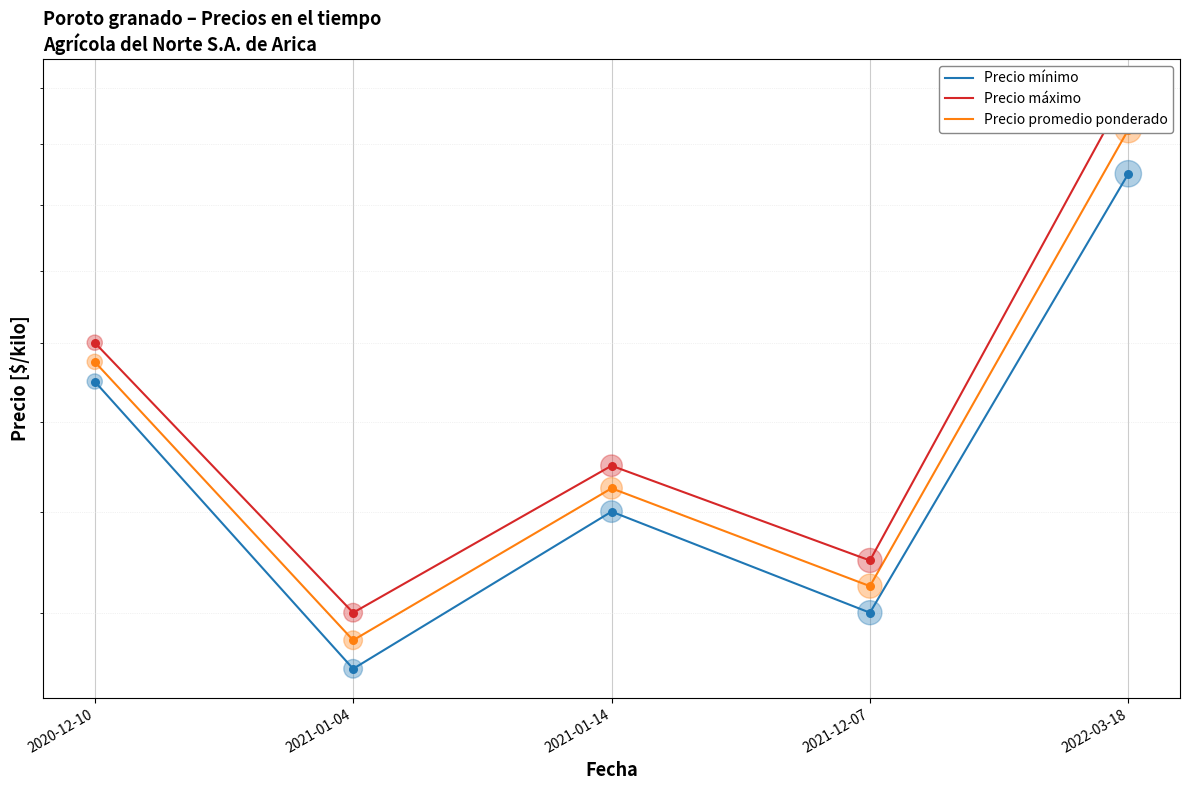

What is the total value across all series at 2021-01-14?

4950